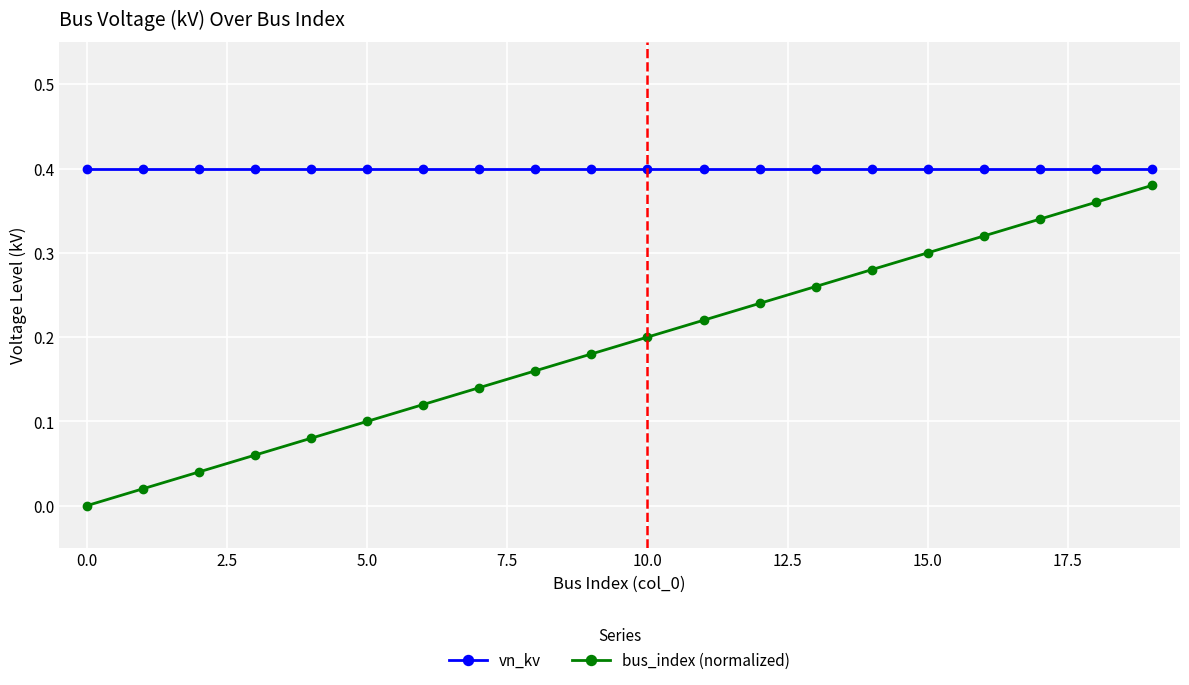

Which series has the widest spread of values?

bus_index (normalized)